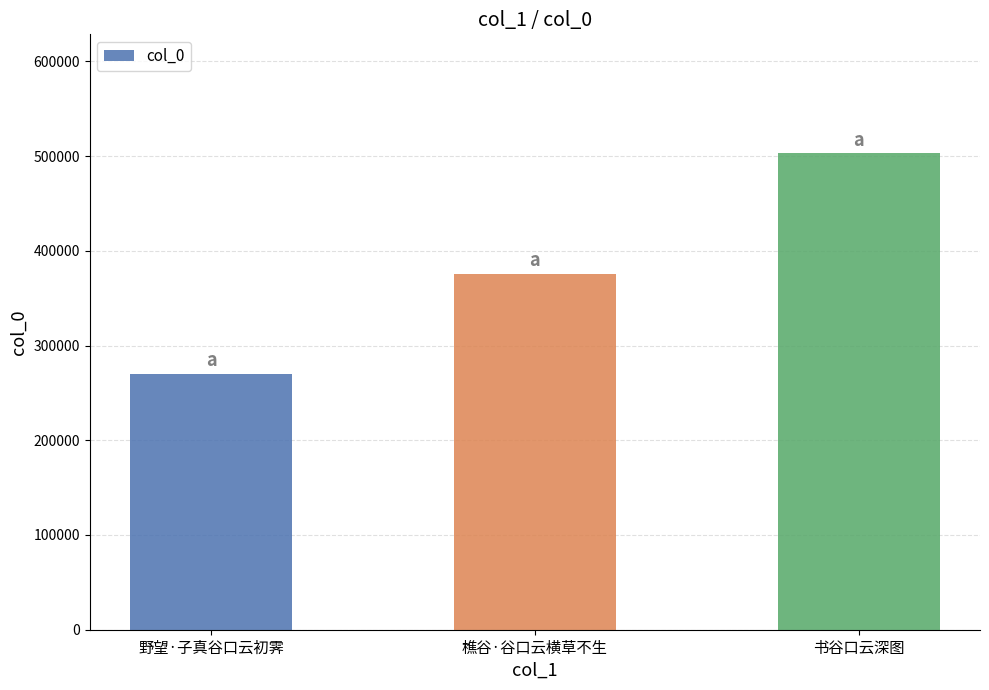

What is the smallest value displayed?

269664